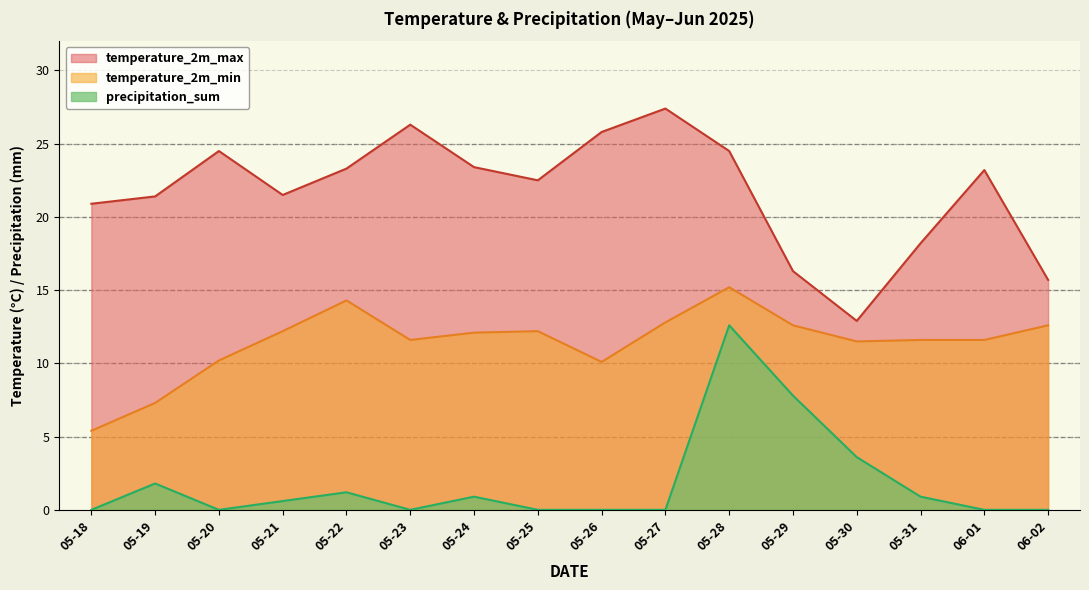

What is the spread (max minus min) of values at 05-24?

22.5